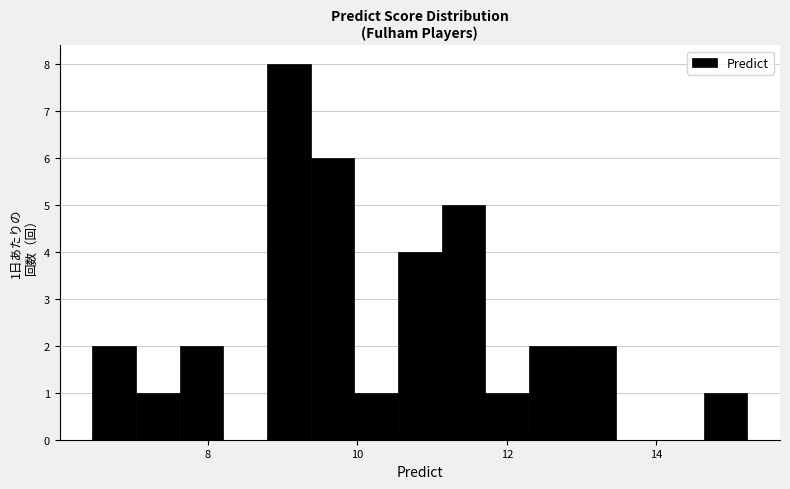

Around what value on the x-axis is the tallest bar? Give the approximate position of its centre, as read against the axis.

9.0